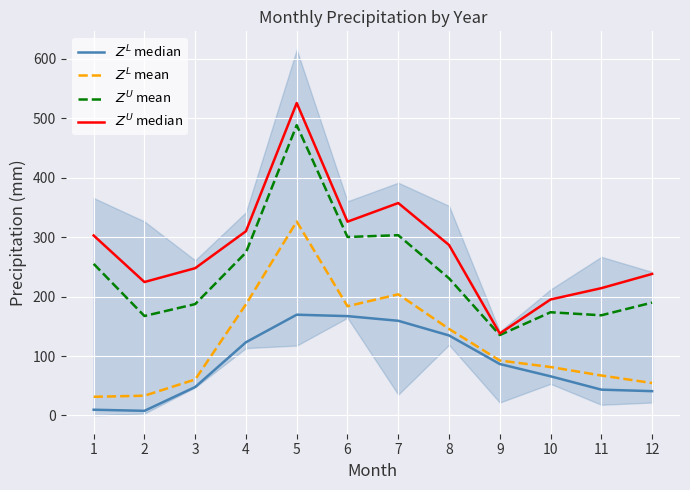

Reading left to right, transcribe all the data shown in this chart.

$Z^L$ median: 1=9.6	2=7.7	3=47.9	4=123.2	5=169.6	6=167.2	7=159.3	8=134.6	9=86.5	10=65.9	11=43.4	12=40.9
$Z^L$ mean: 1=31.4	2=33.2	3=60.5	4=187.1	5=326.4	6=183.8	7=203.9	8=145.6	9=92.4	10=81.5	11=67.2	12=54.5
$Z^U$ mean: 1=255.1	2=167.4	3=187.4	4=274.3	5=488.6	6=300.4	7=303.4	8=230.8	9=135.3	10=173.7	11=168.6	12=189.9
$Z^U$ median: 1=302.9	2=224.6	3=247.9	4=310.1	5=525.9	6=326.2	7=357.5	8=286.9	9=137.9	10=195.2	11=214.2	12=238.2